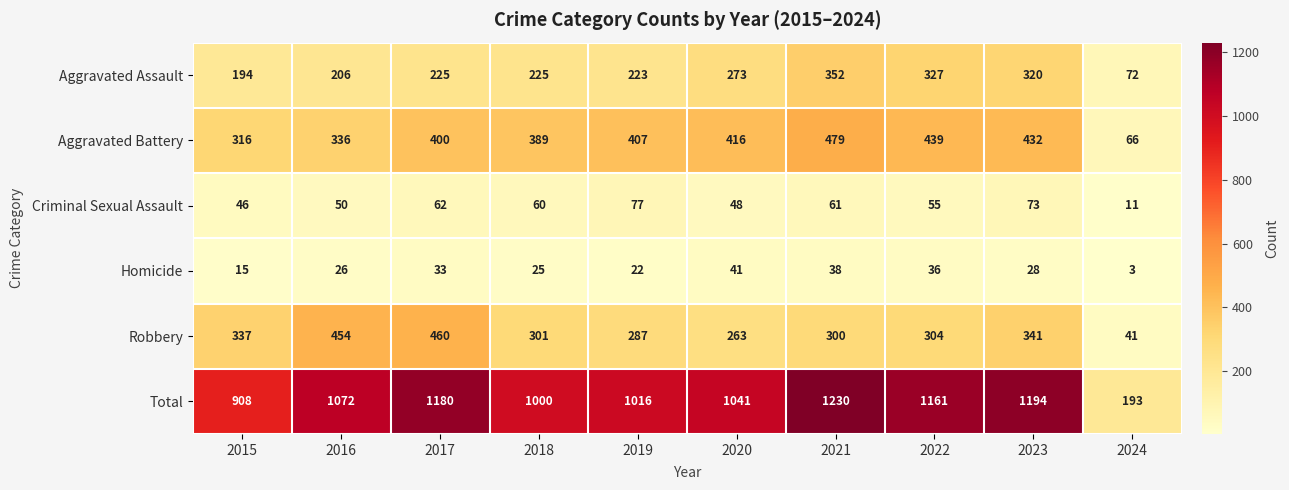

Is it true that Robbery equals 263 at 2020?

True